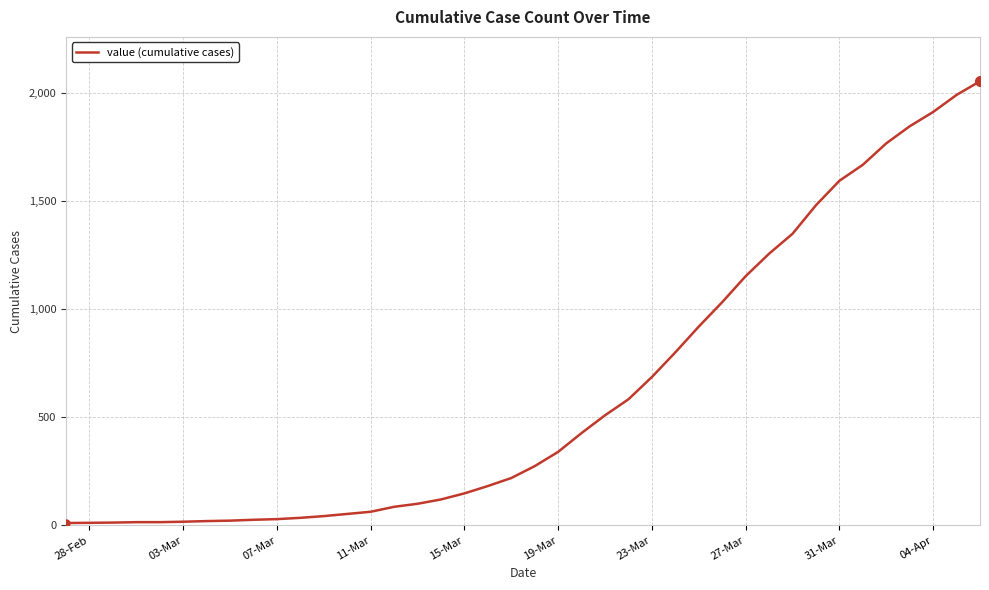

What is the greatest value displayed?

2052